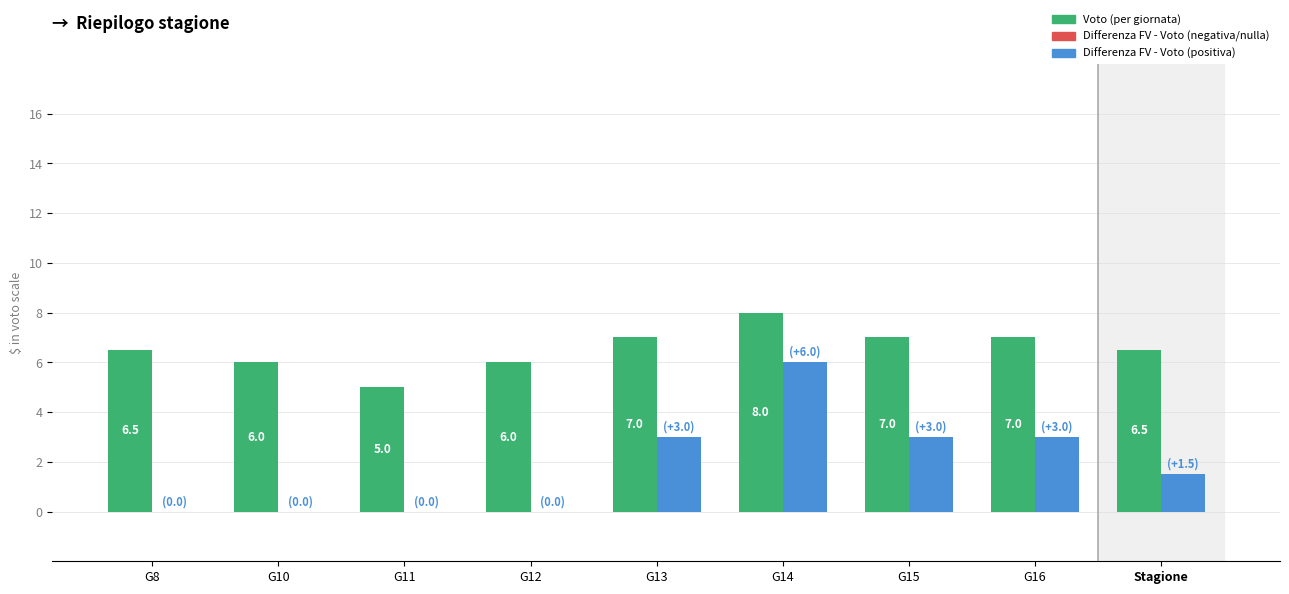

What is the total value across all series at G13?

10.0